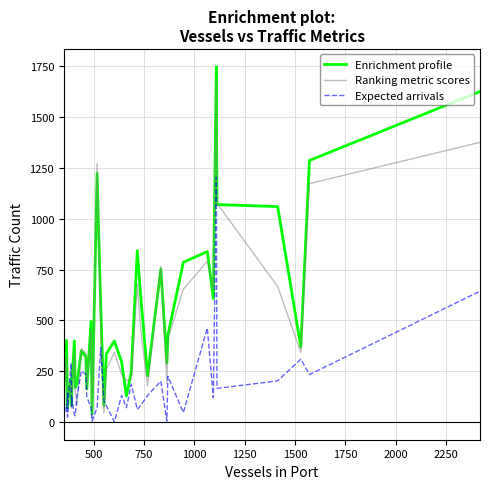

How many categories are shown in the chart?

40